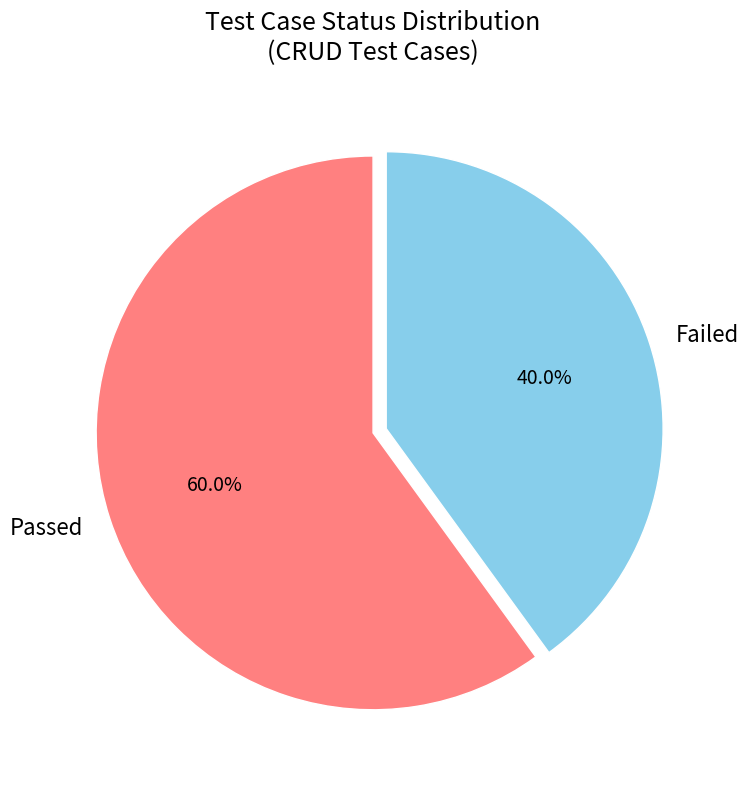

How many slices are in this pie chart?

2